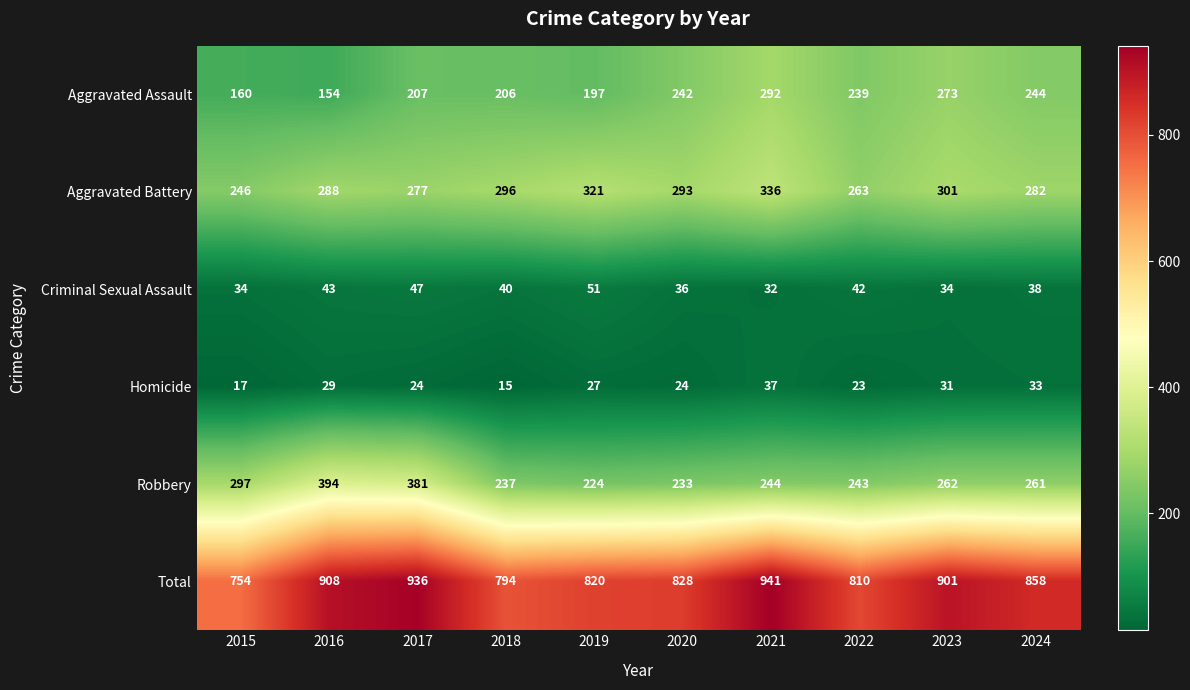

Which category has the highest value across all series?

2021